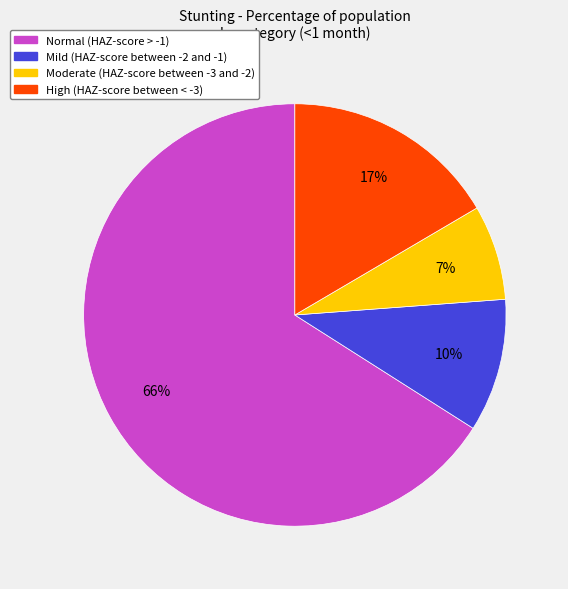

Rank the categories by value from lowest to highest.

Moderate (HAZ-score between -3 and -2), Mild (HAZ-score between -2 and -1), High (HAZ-score between < -3), Normal (HAZ-score > -1)